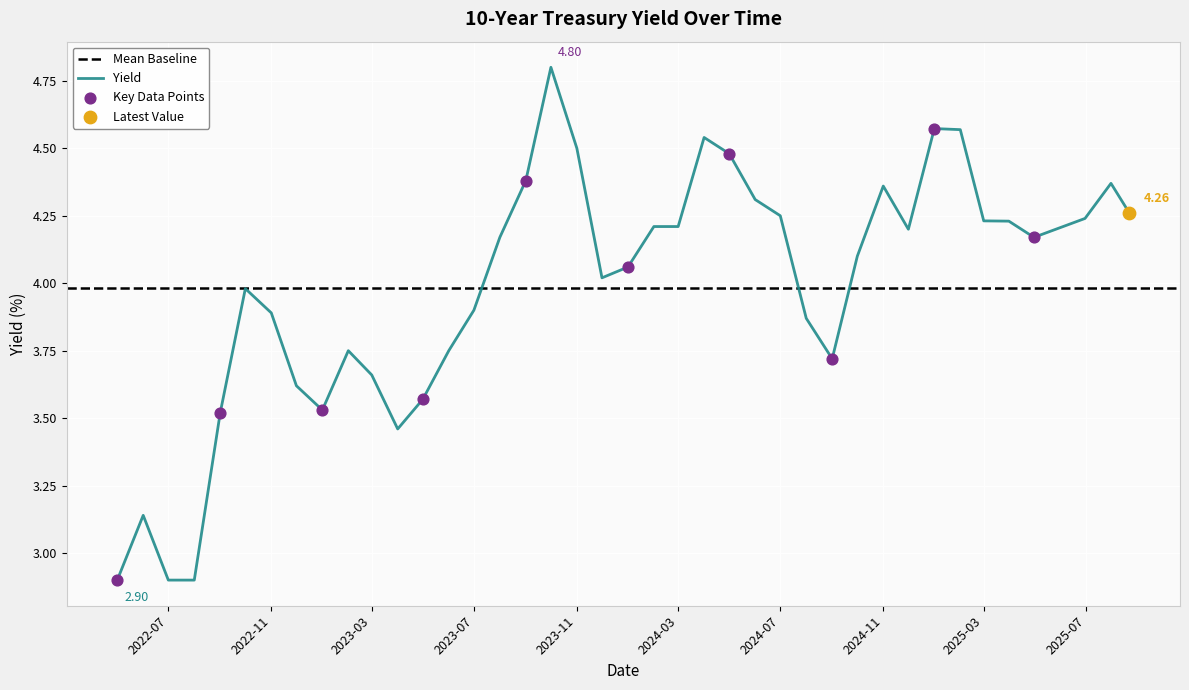

Approximately how many times larger is the value at 2022-12-01 compared to 2022-06-01?

1.2